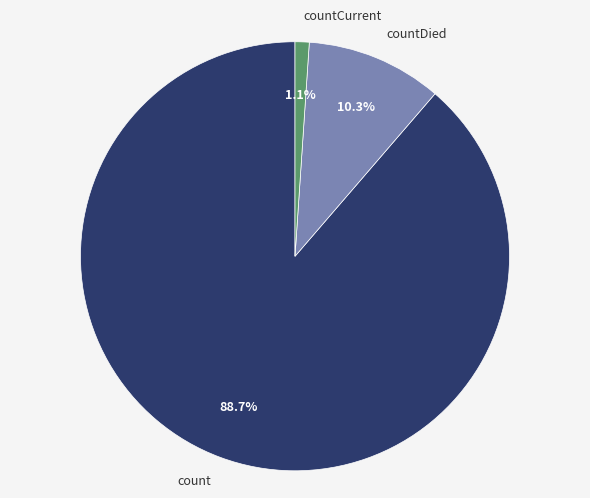

Count the number of slices in the pie.

3